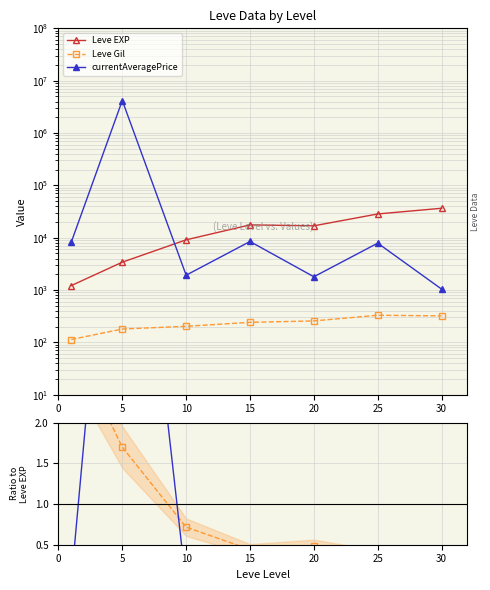

How many lines are shown in the chart?

3